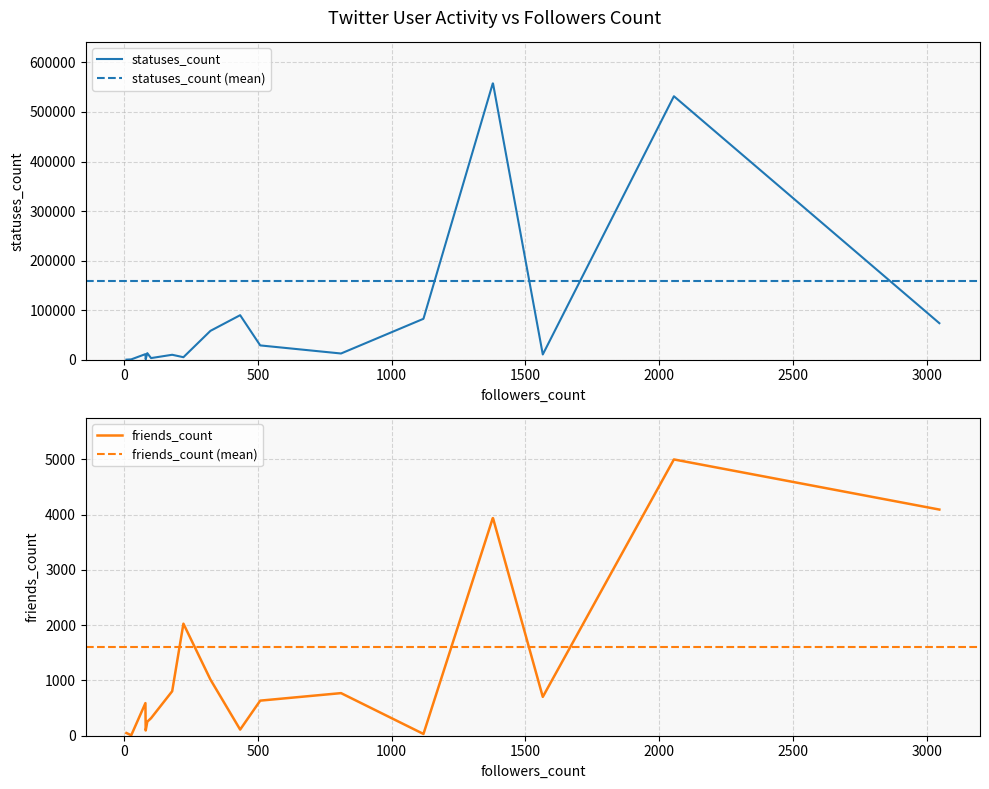

What is the smallest value displayed?

8